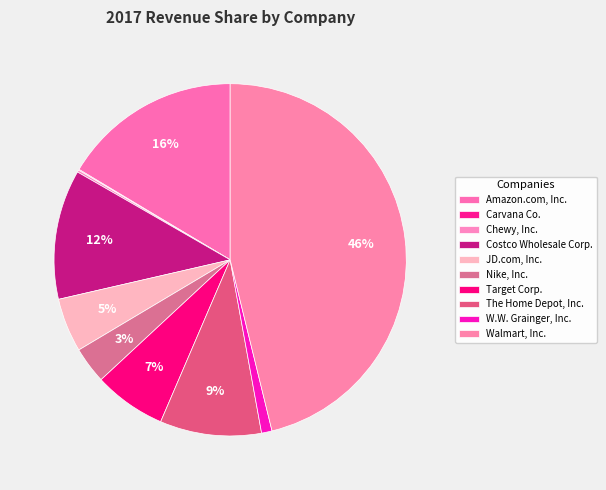

What percentage is NOT represented by Amazon.com, Inc.?

83.6%